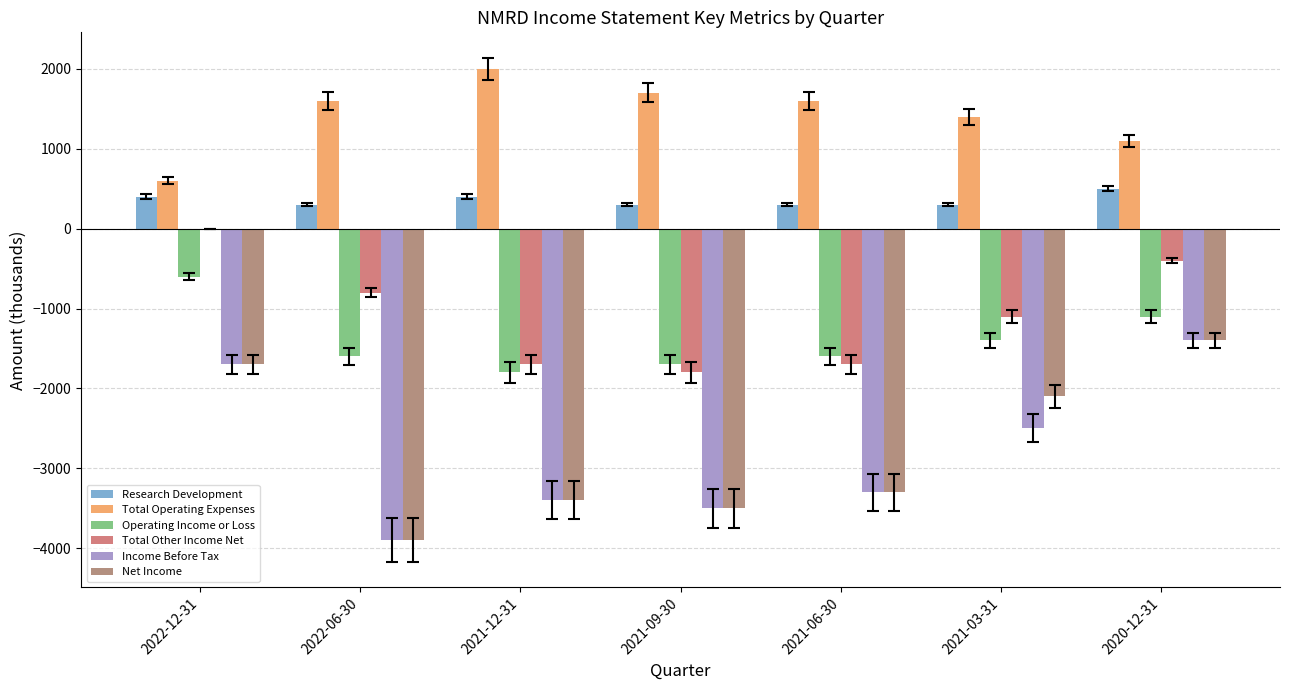

What is the difference between the second highest and minimum values in the Income Before Tax series?

2200